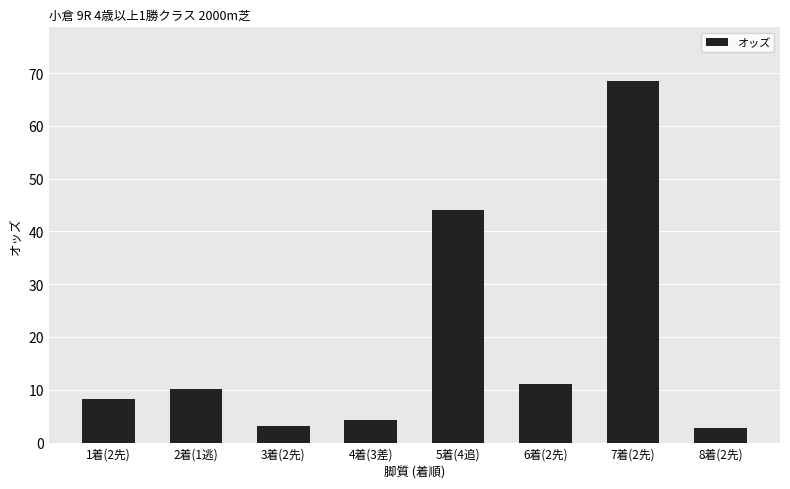

Read the value at 3着(2先).

3.2